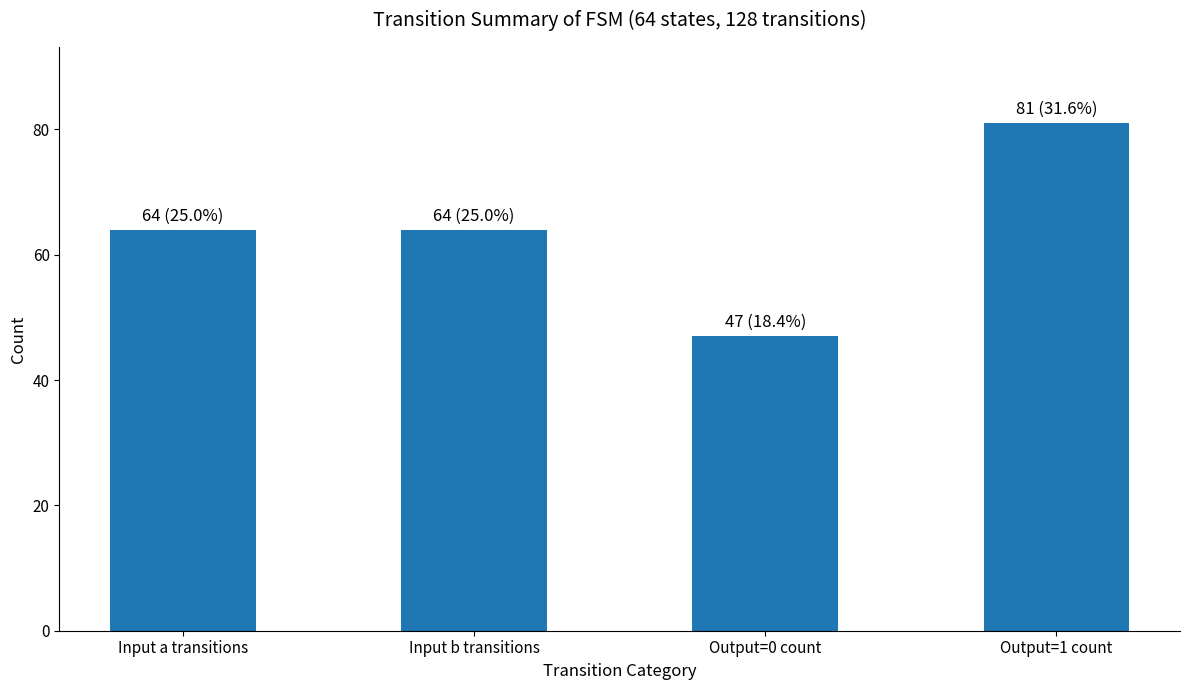

What is the minimum value shown in the chart?

47